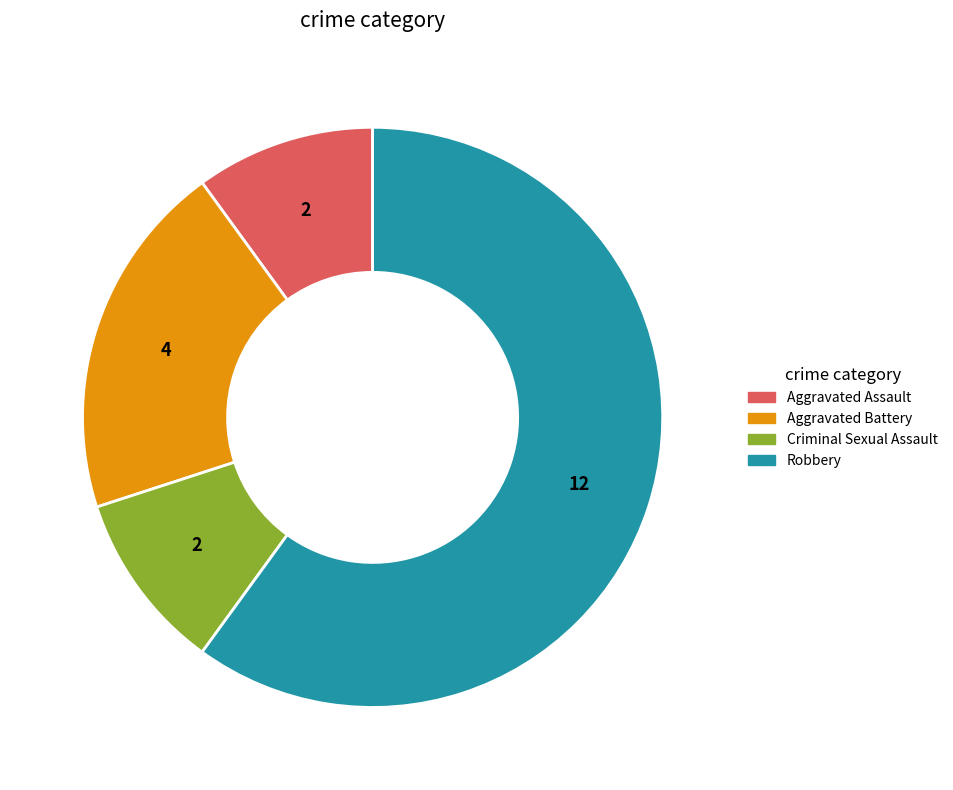

Does Robbery account for over 50% of the chart?

Yes